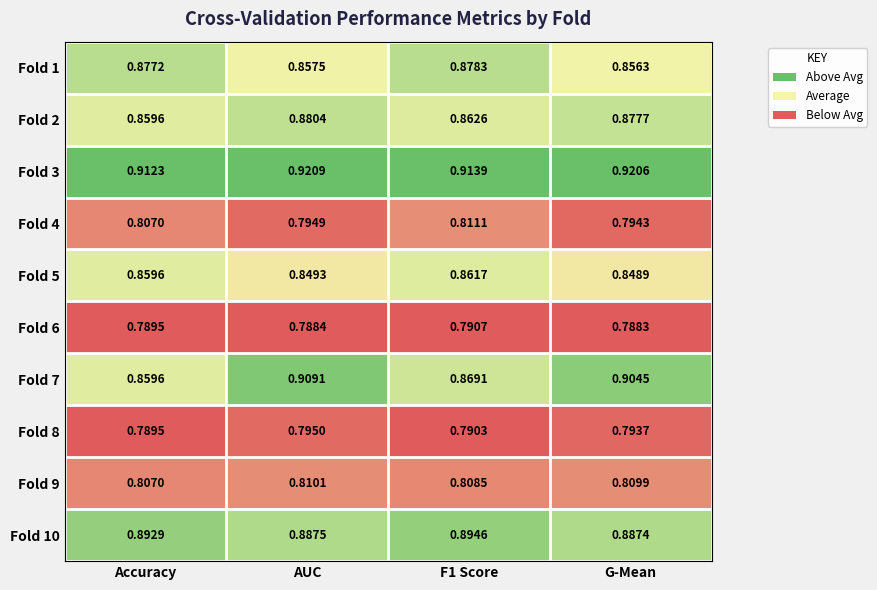

Count the number of categories in the chart.

4